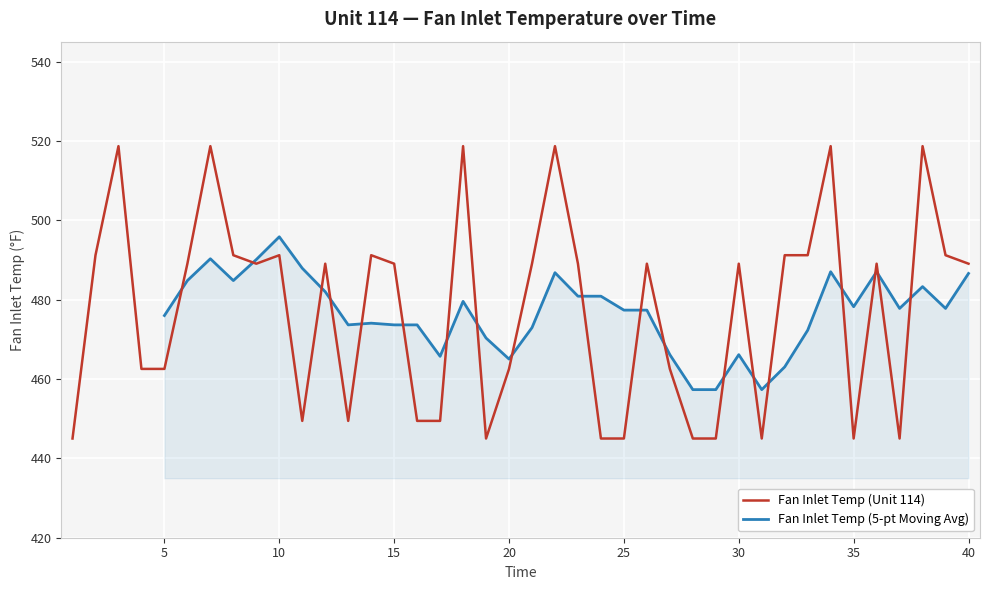

What is the difference between the maximum and minimum values?

73.7